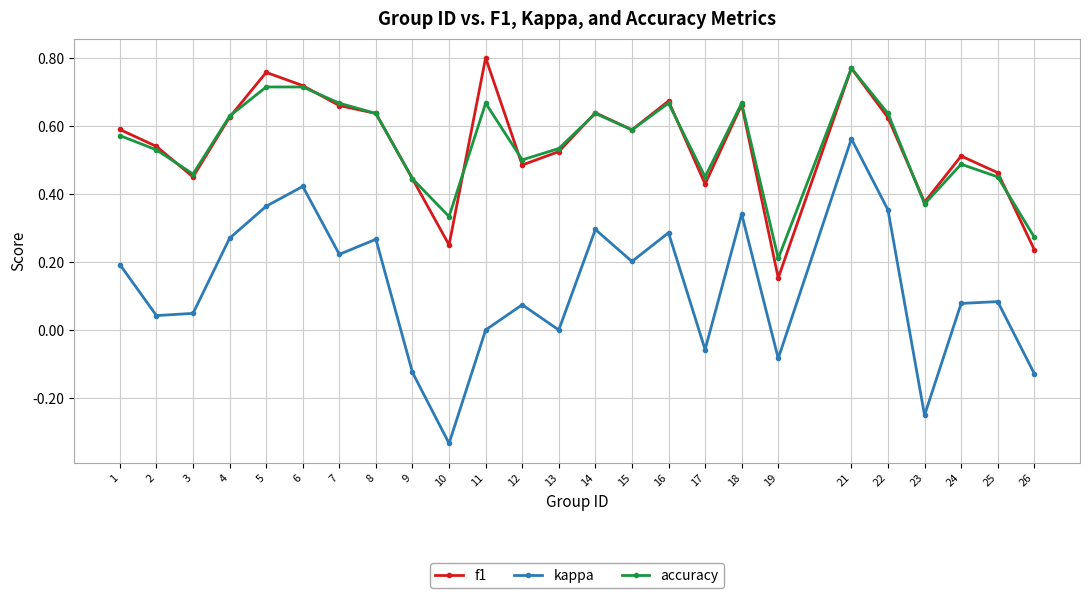

Does the chart display data point markers on the line(s)?

Yes